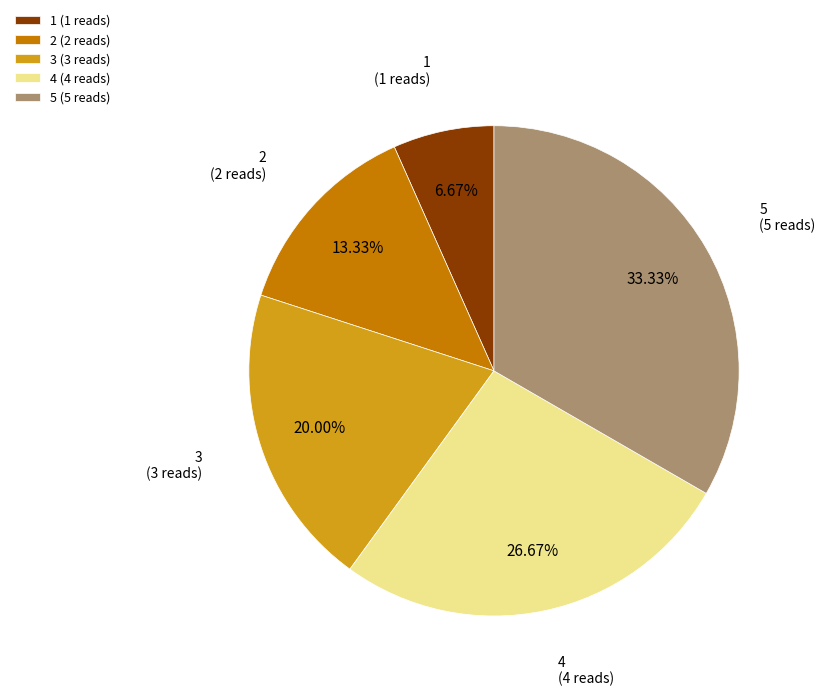

How much of the chart is everything except 1?

93.3%